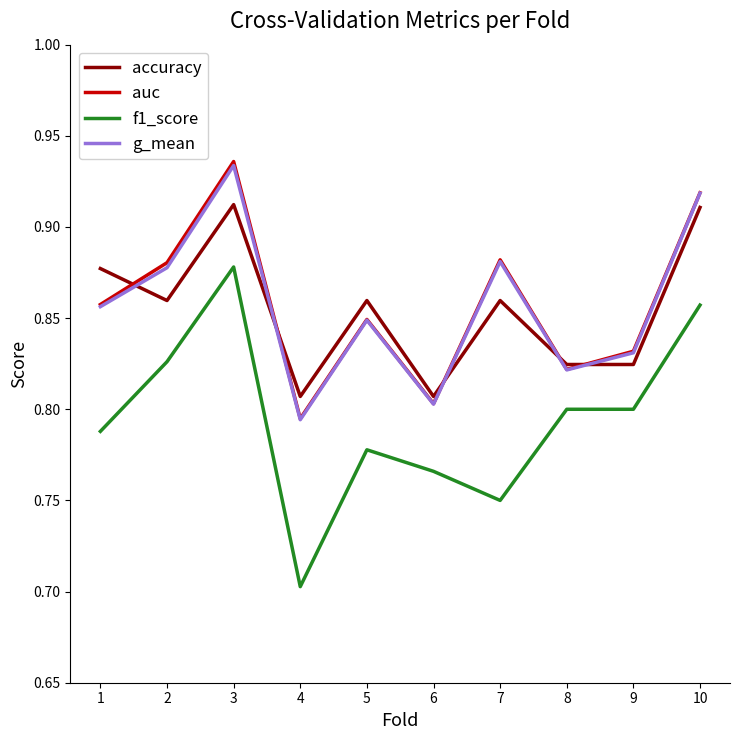

Is it true that g_mean equals 1.3 at 5?

False